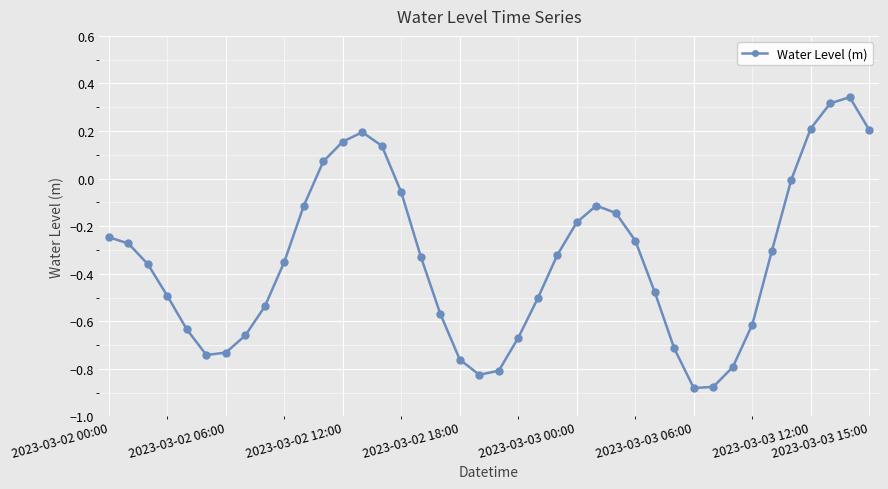

True or false: the data has more than 1 interior local peaks.

True